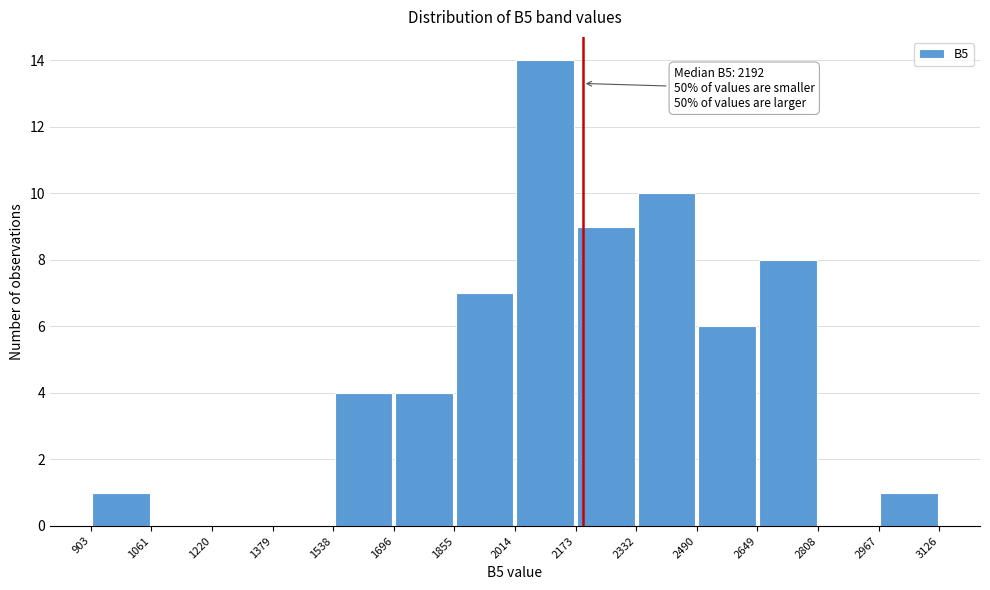

Which range on the x-axis has the tallest bar?

2014 to 2173